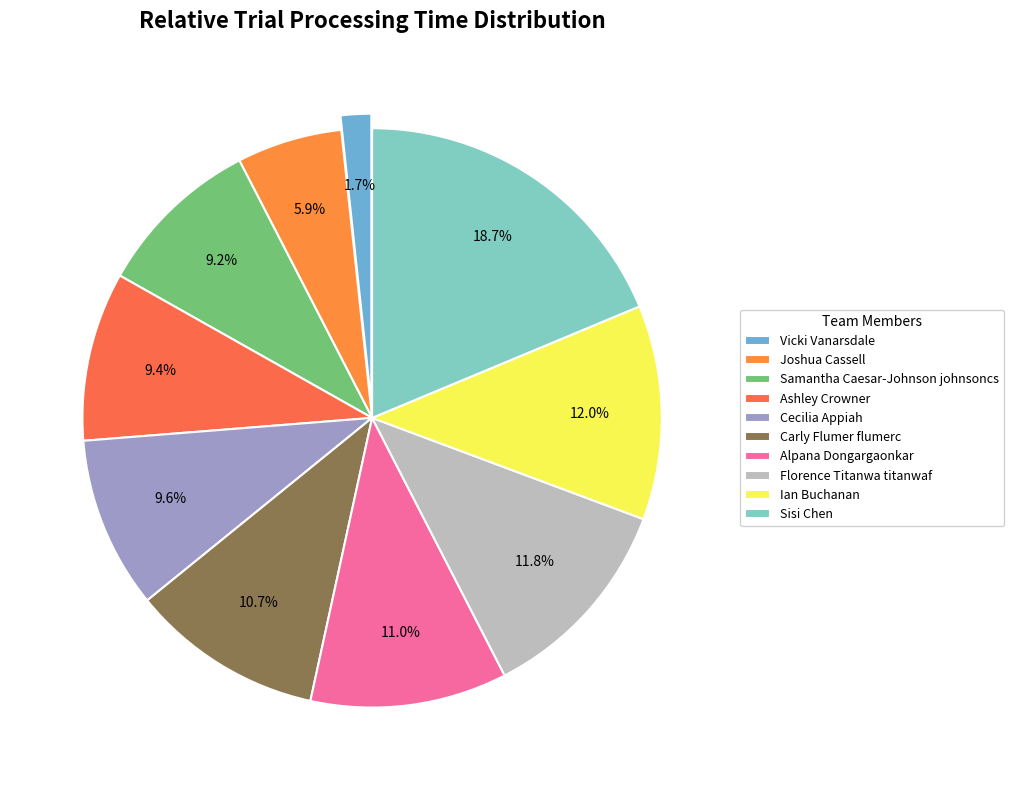

Count the number of slices in the pie.

10